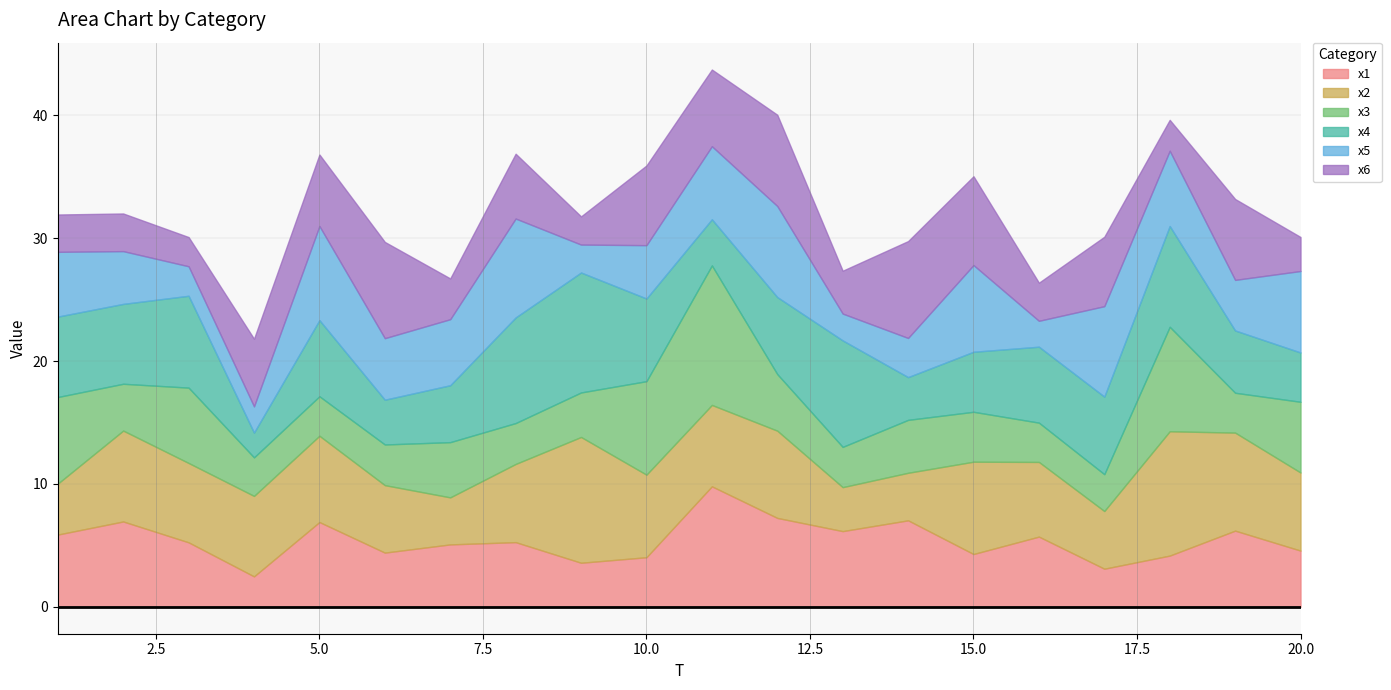

Between which two adjacent categories do x4 and x1 first intersect?

1 and 2